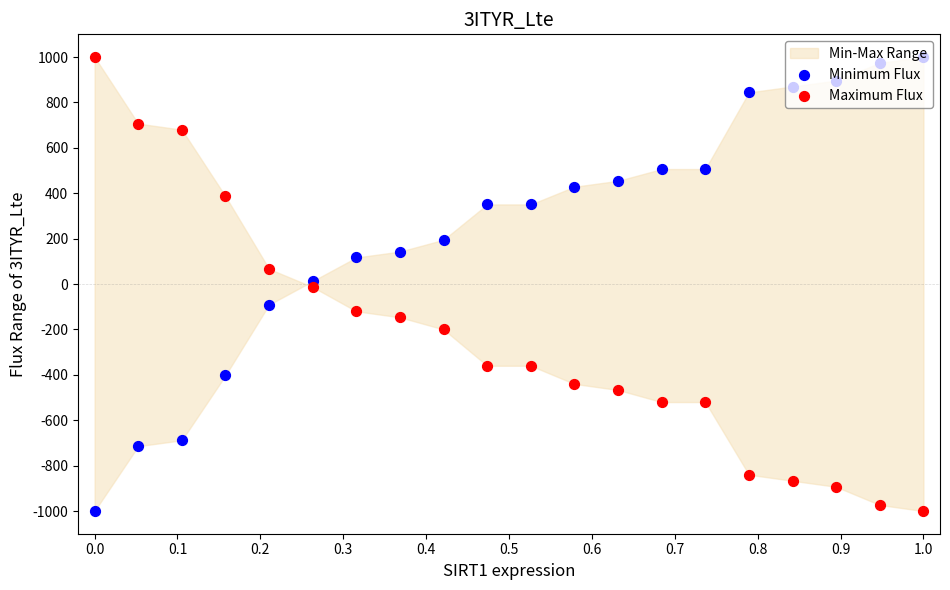

Which series has the largest Y range (max minus min)?

Minimum Flux